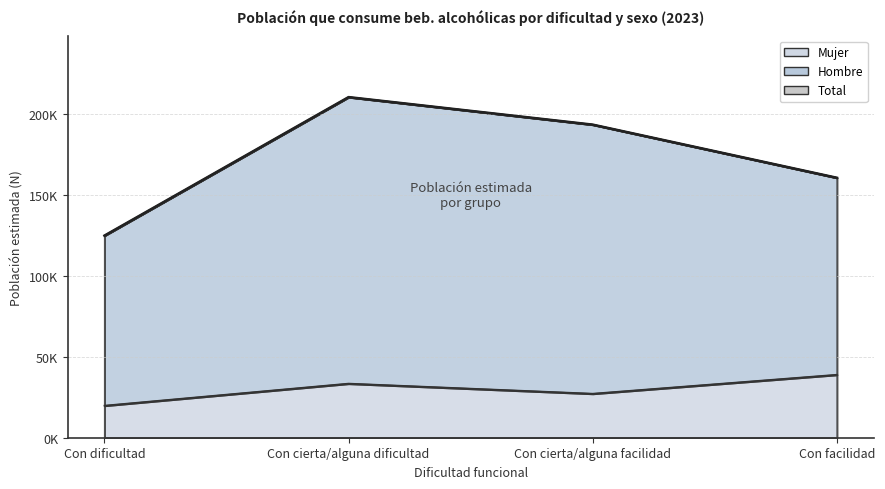

What is the label of the 4th point from the right?

Con dificultad